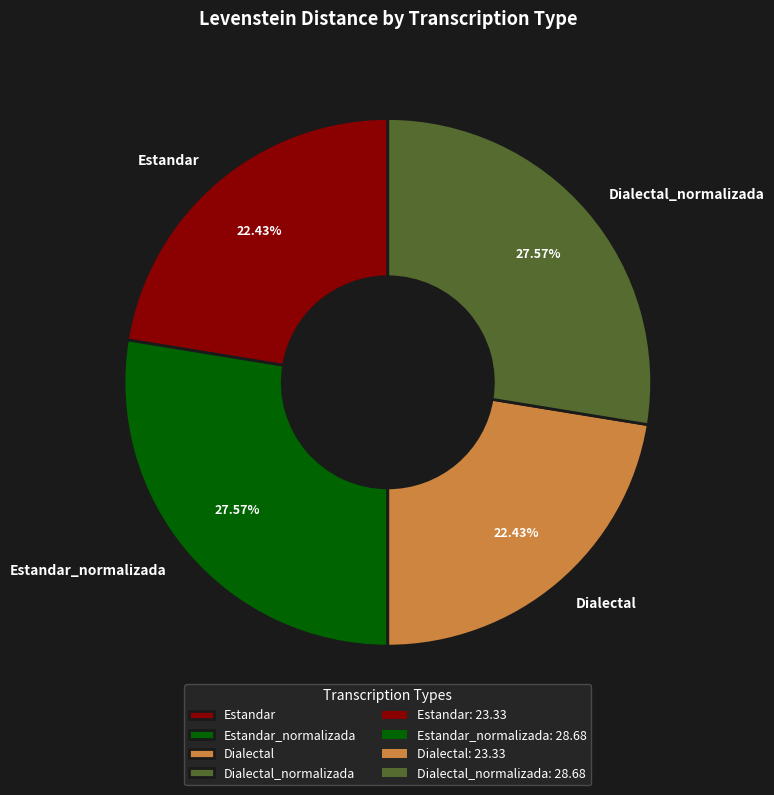

Approximately how many times larger is the value at Dialectal_normalizada compared to Estandar?

1.2